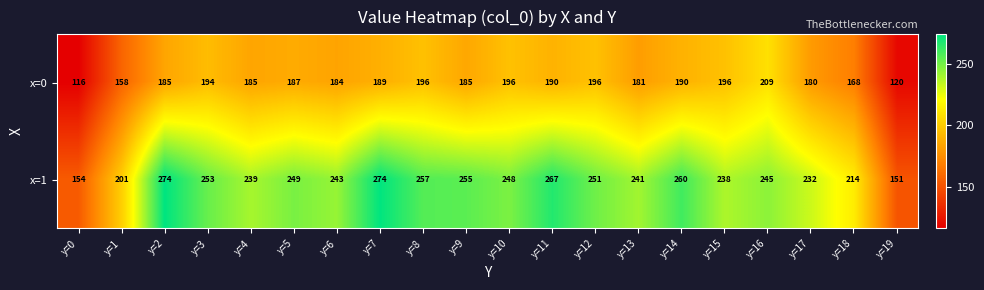

True or false: x=0 has a value of 168 at y=18.

True